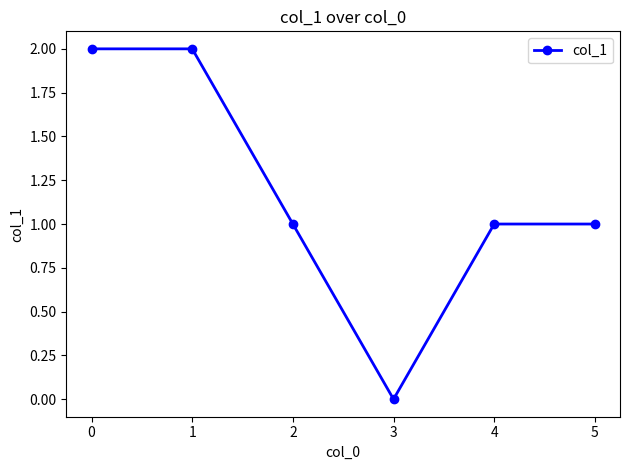

How many data points does each series have?

6